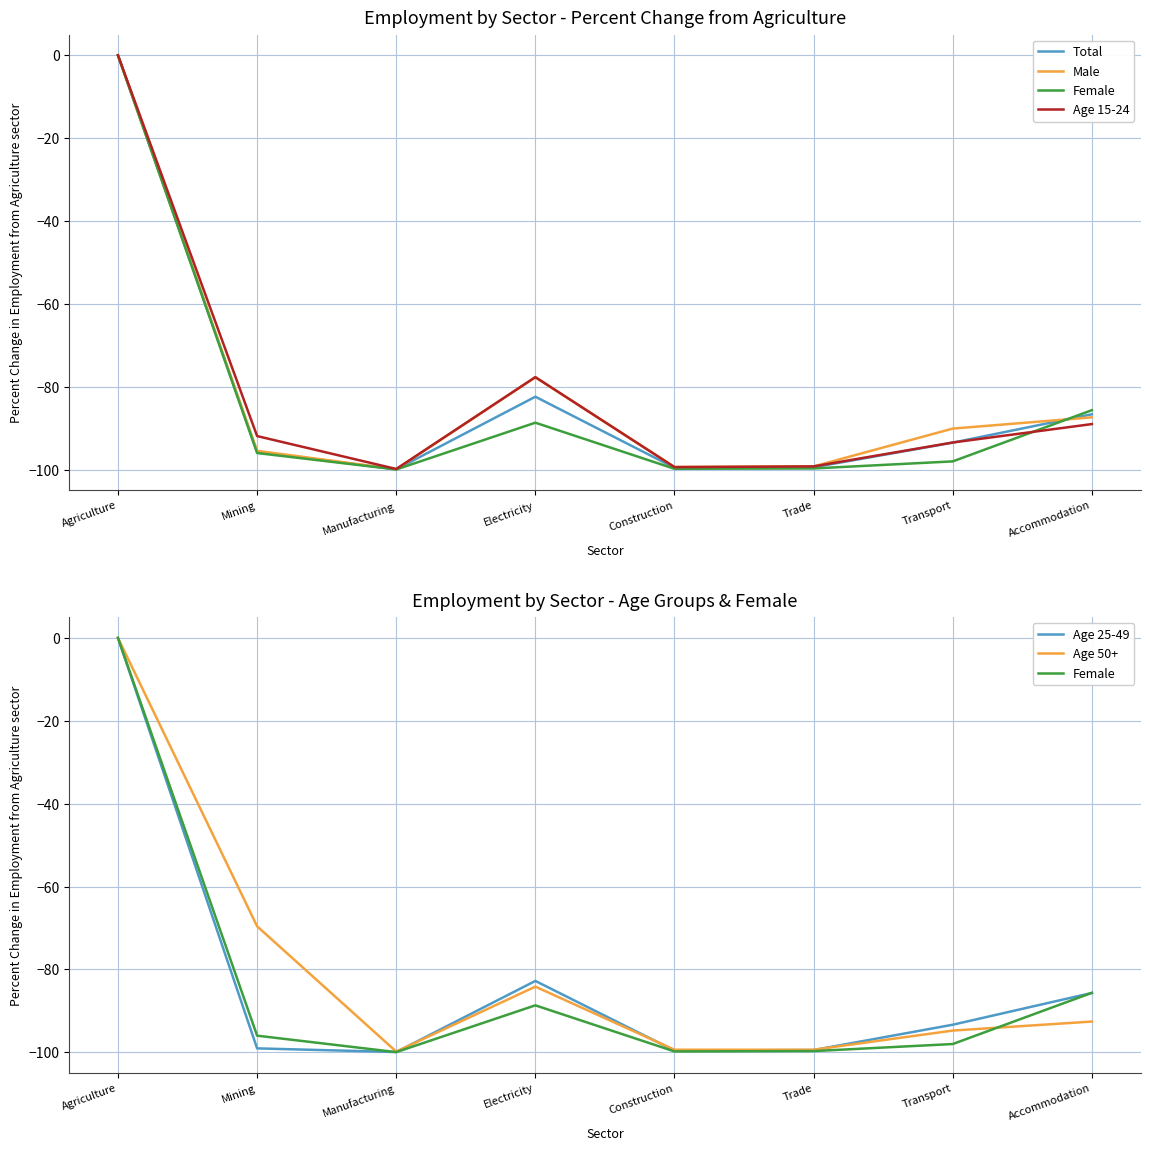

How many interior local valleys does the Female series have?

2